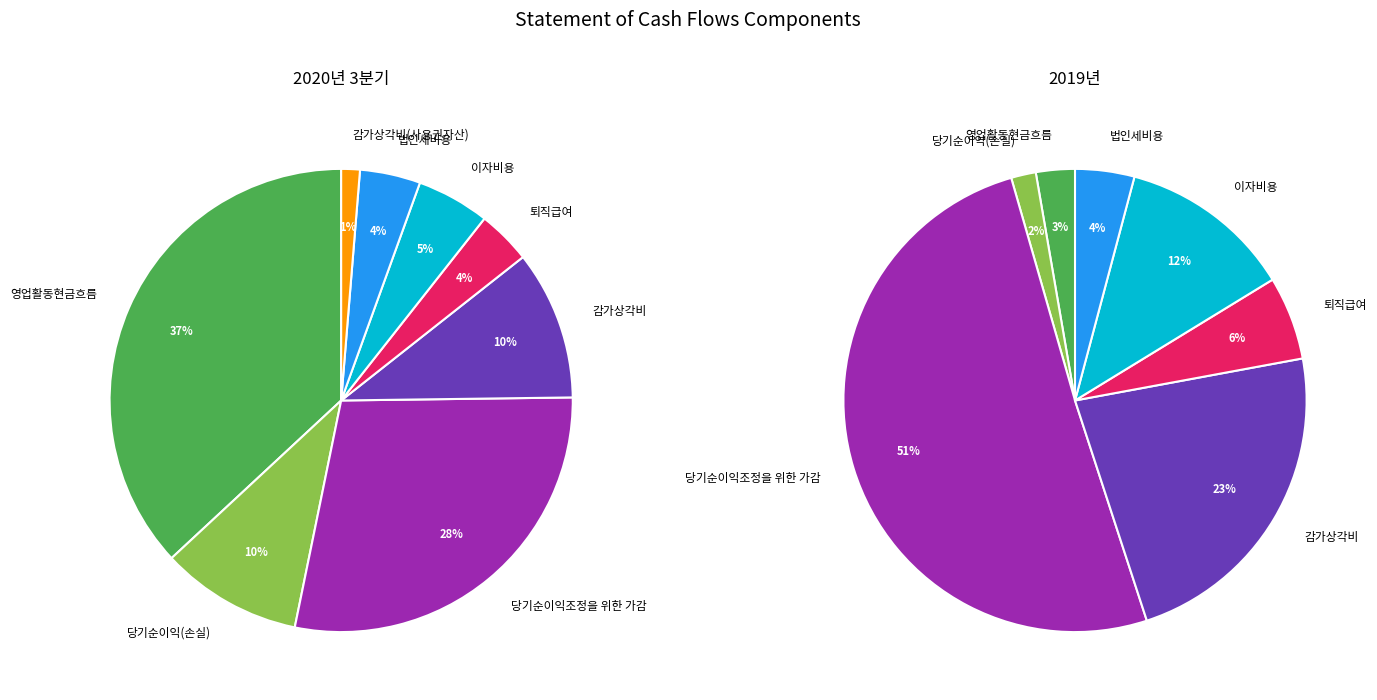

What is the largest slice in the pie chart?

영업활동현금흐름